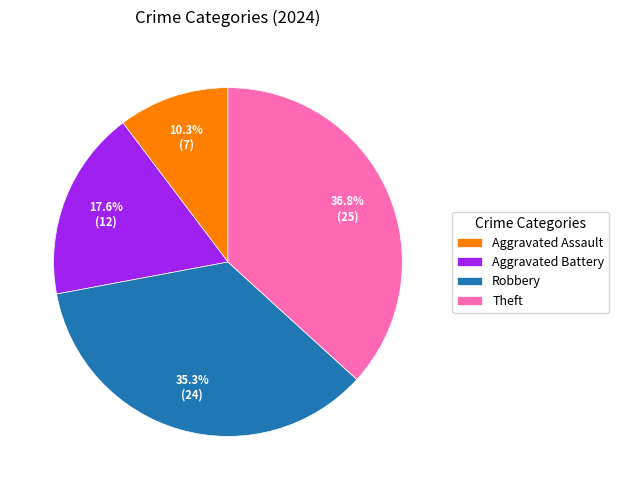

What is the smallest slice in the pie chart?

Aggravated Assault